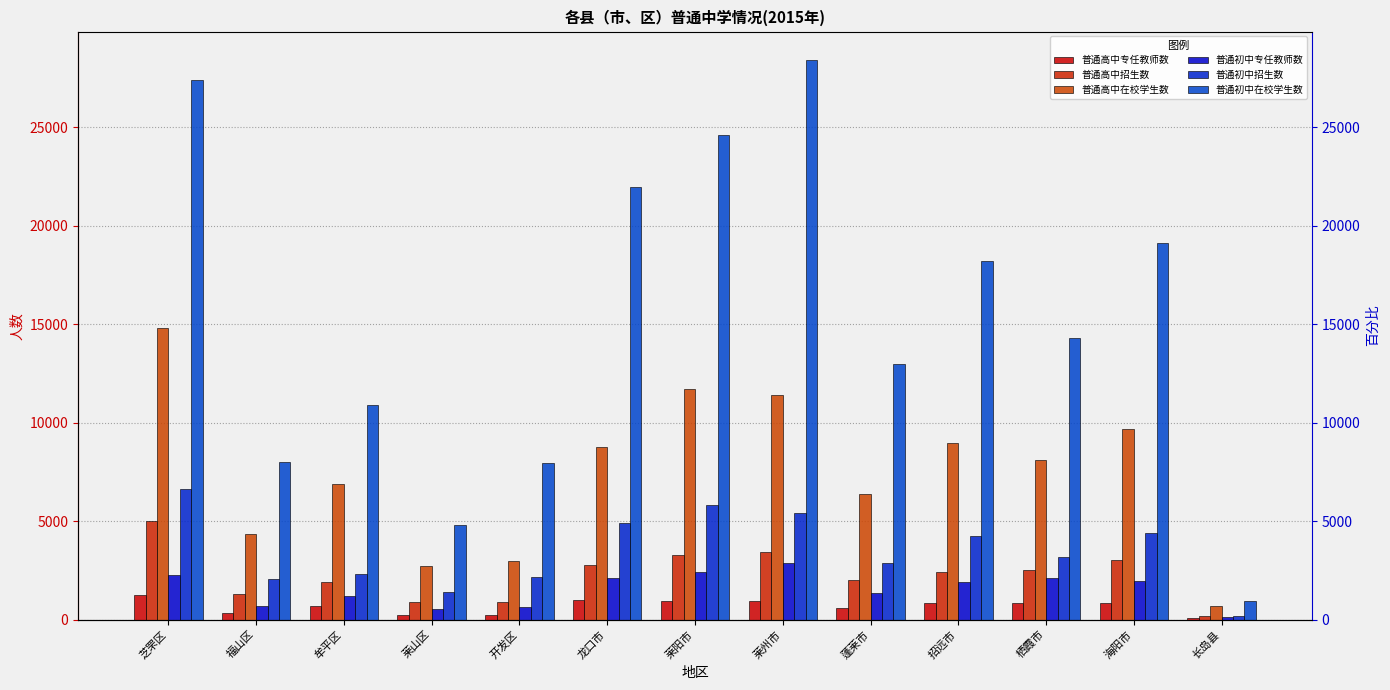

Between 莱山区 and 栖霞市, which series saw the biggest shift?

普通初中在校学生数